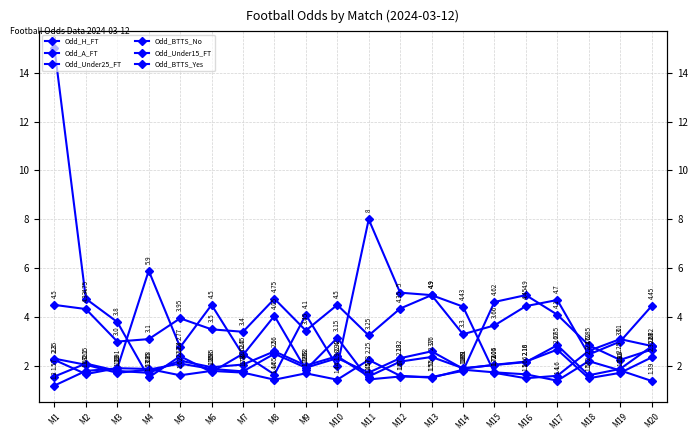

Reading left to right, extract all data points from this chart.

Odd_H_FT: 1.2	1.8	1.9	5.9	2.8	4.5	2.5	4.0	1.9	3.1	1.4	1.6	1.6	1.8	4.6	4.9	4.1	2.9	2.2	2.7
Odd_A_FT: 15.0	4.8	3.8	1.5	2.4	1.8	2.5	1.6	4.1	2.0	8.0	5.0	4.9	4.4	1.7	1.5	1.6	2.6	3.1	2.8
Odd_Under25_FT: 2.3	2.0	1.7	1.9	2.1	1.9	1.8	2.5	1.9	2.3	1.7	2.3	2.6	1.9	2.0	2.2	2.7	1.5	1.7	2.4
Odd_BTTS_No: 1.6	2.1	1.8	1.7	2.2	1.9	2.1	2.6	2.0	2.4	1.6	2.2	2.4	1.9	2.0	2.2	2.9	1.6	1.9	2.8
Odd_Under15_FT: 4.5	4.3	3.0	3.1	4.0	3.5	3.4	4.8	3.5	4.5	3.2	4.3	4.9	3.3	3.7	4.5	4.7	2.5	3.0	4.5
Odd_BTTS_Yes: 2.2	1.7	1.9	1.9	1.6	1.8	1.7	1.4	1.7	1.4	2.2	1.6	1.5	1.9	1.7	1.7	1.4	2.2	1.8	1.4